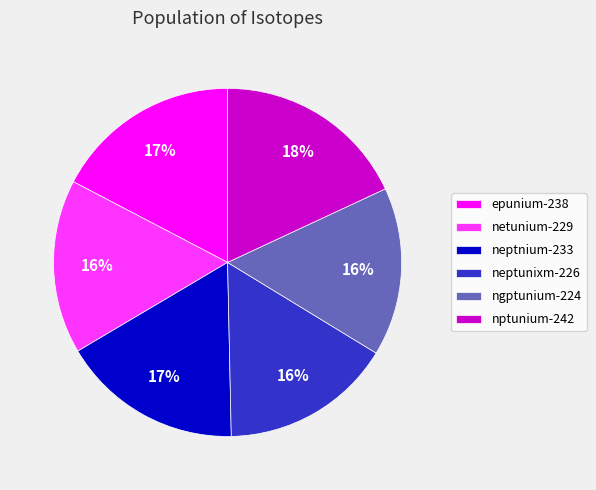

To the nearest percent, what is the combined percentage of epunium-238 and neptnium-233?

34%